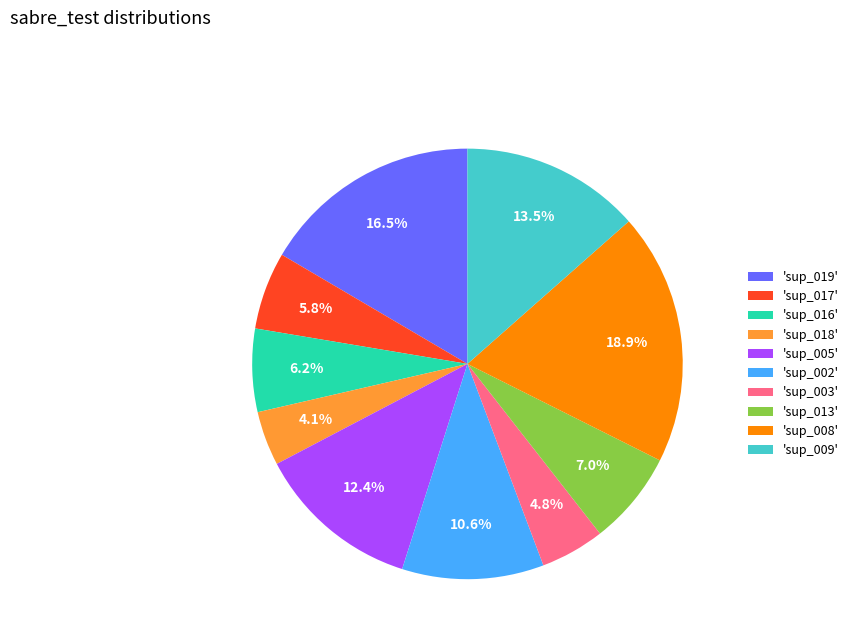

Which category has the biggest portion of the pie?

'sup_008'